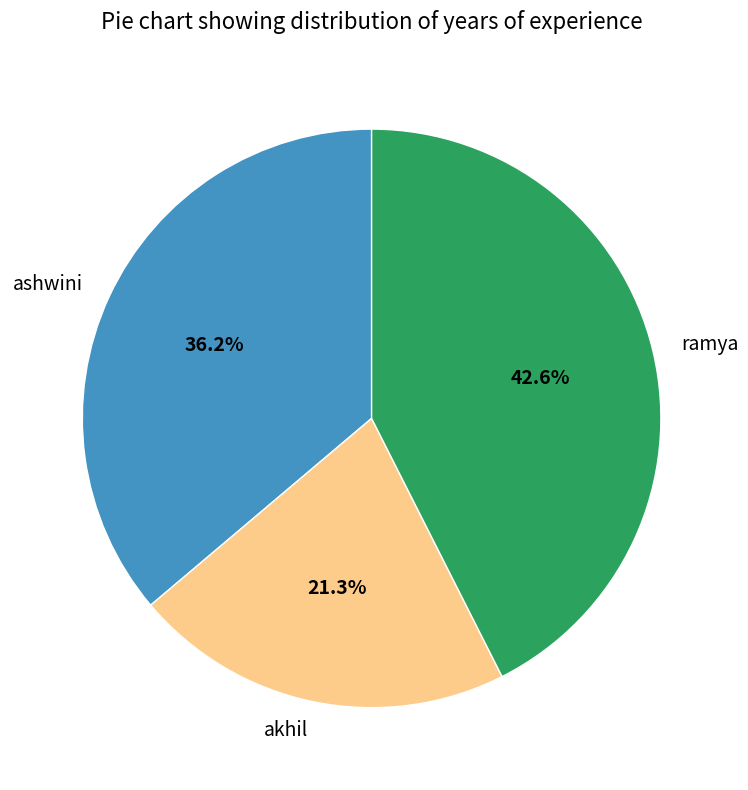

To the nearest percent, what portion does ramya represent?

43%